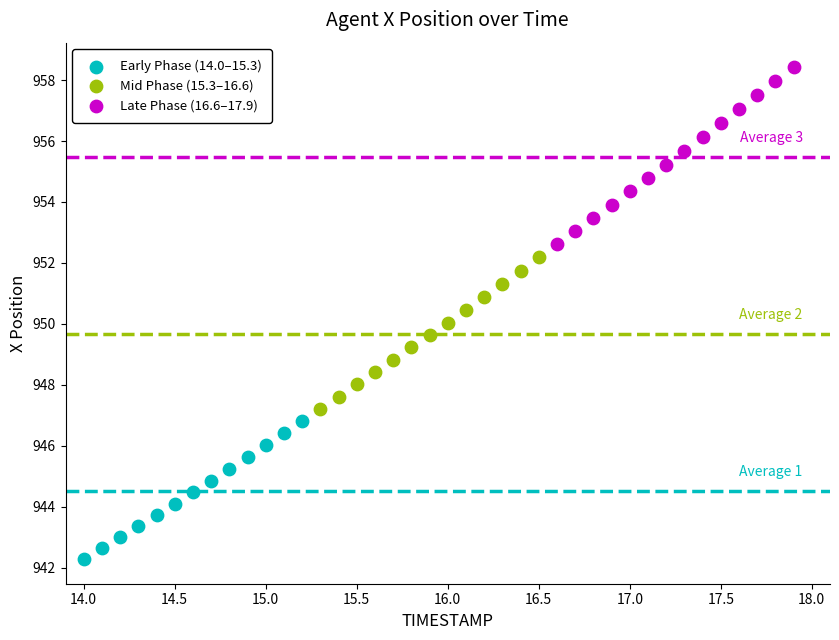

Which series has the widest spread of Y values?

Late Phase (16.6–17.9)